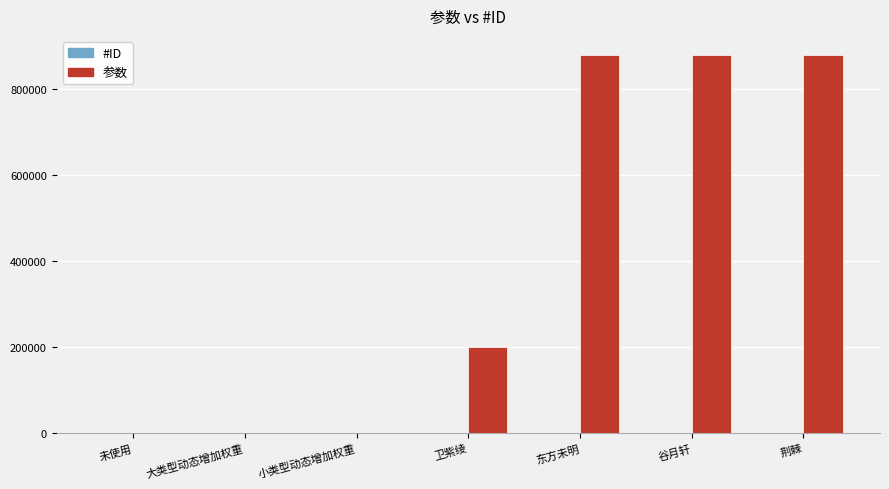

At which label is 参数 closest to 439135?

卫紫绫